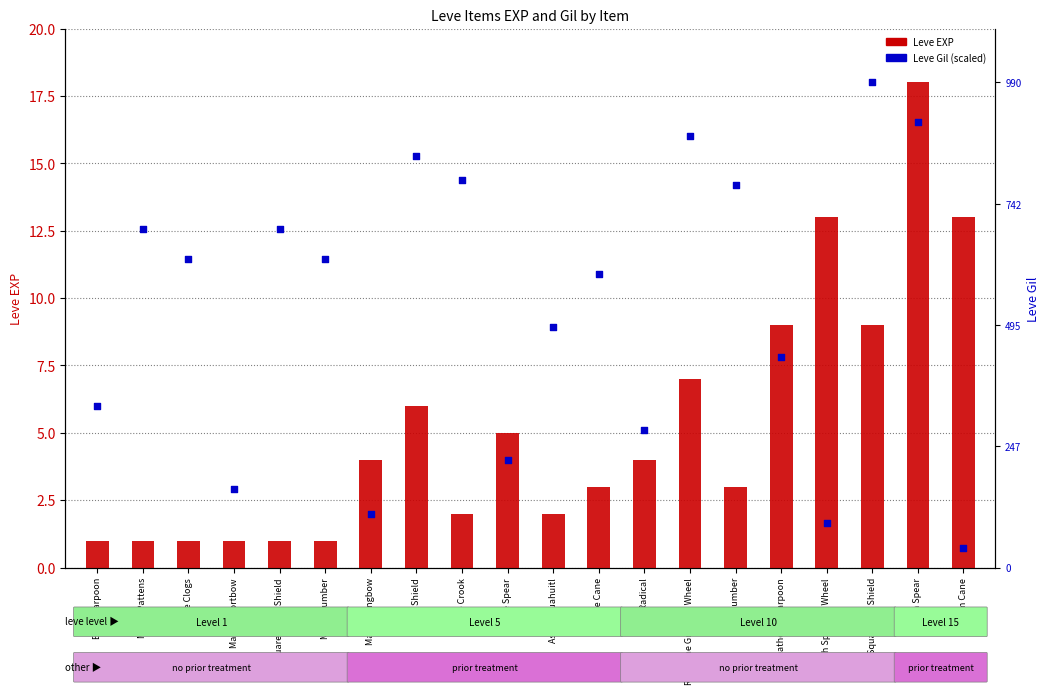

Which series has the widest spread of Y values?

Leve Gil